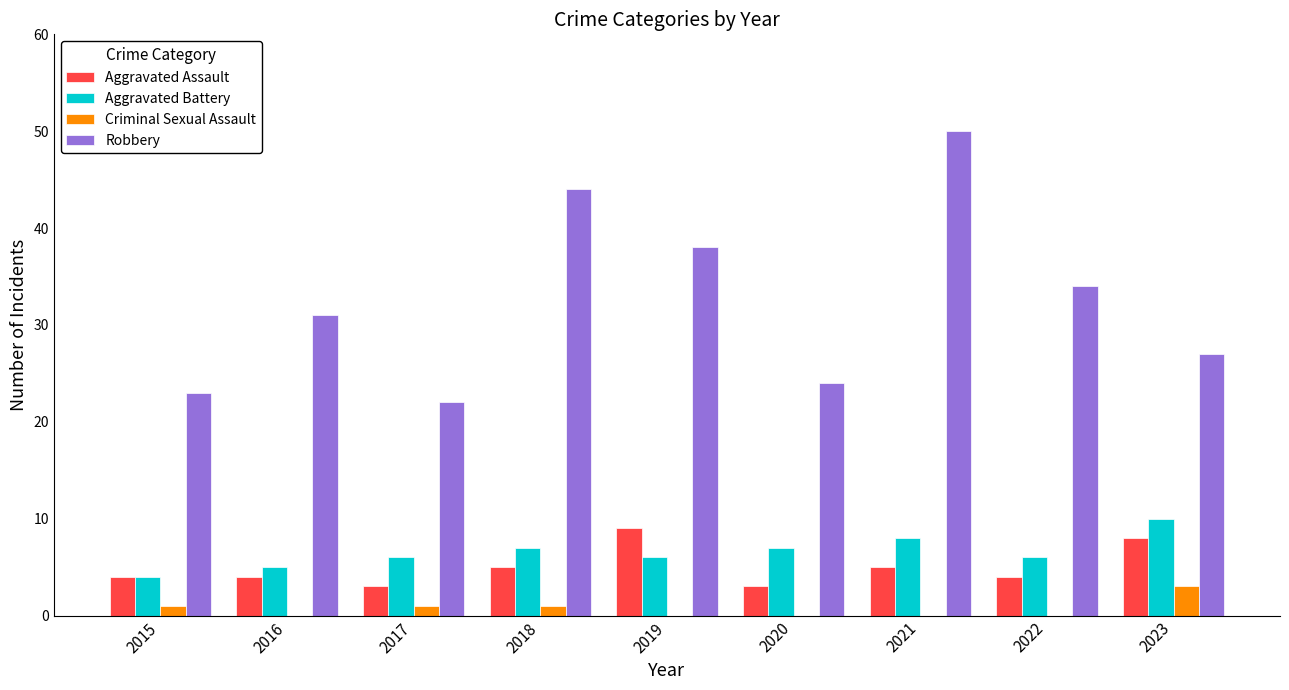

Which series changed the most between 2016 and 2018?

Robbery